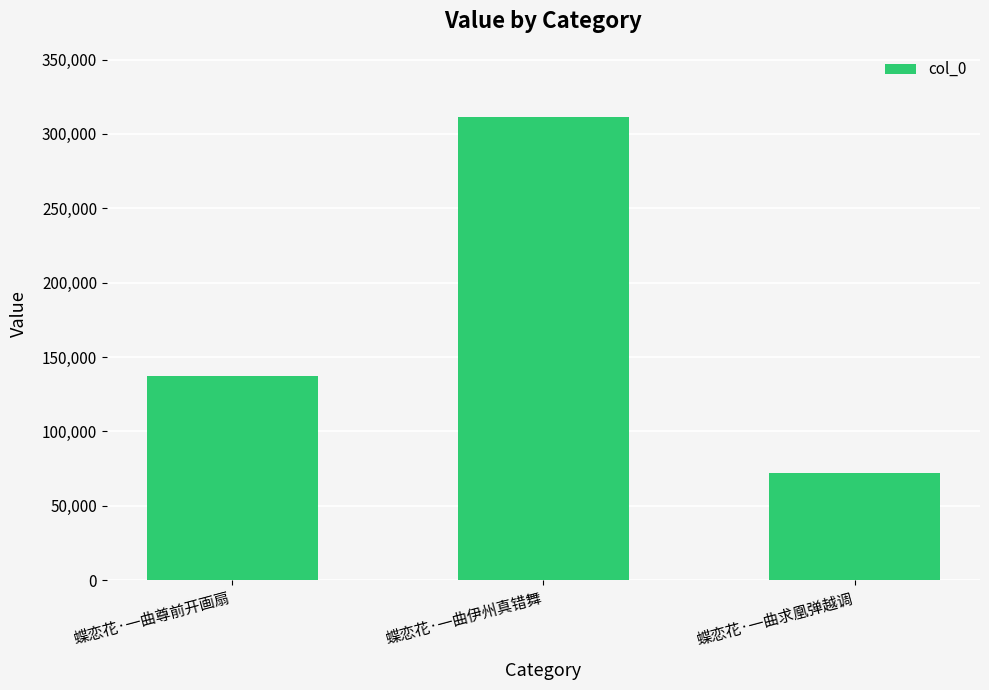

Read the value at 蝶恋花·一曲伊州真错舞, to the nearest 50.

311400